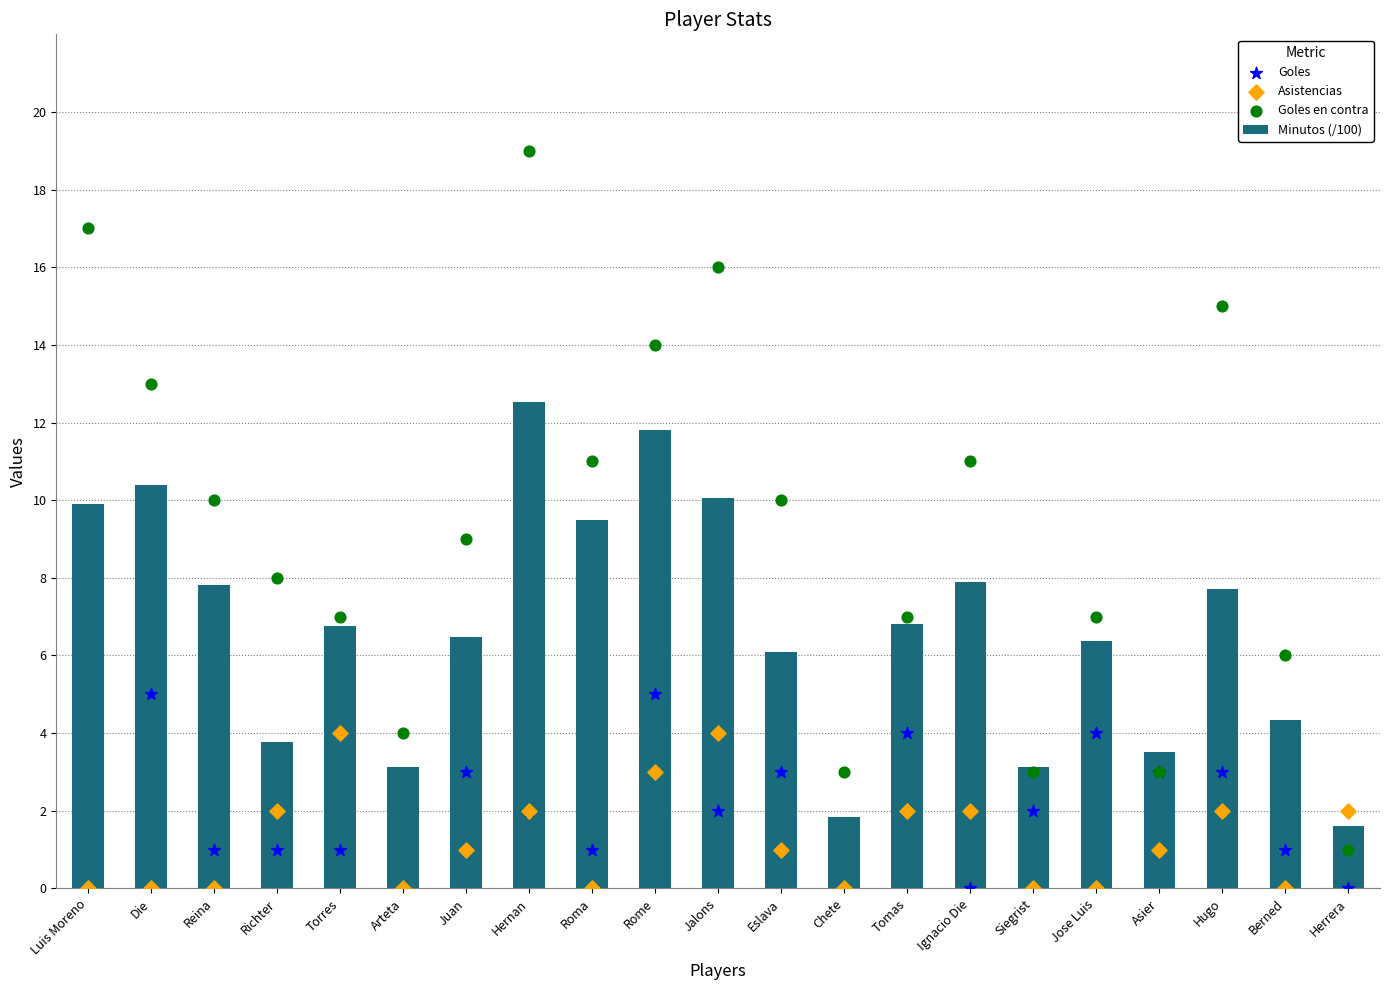

At how many categories does at least one series exceed 6?

15